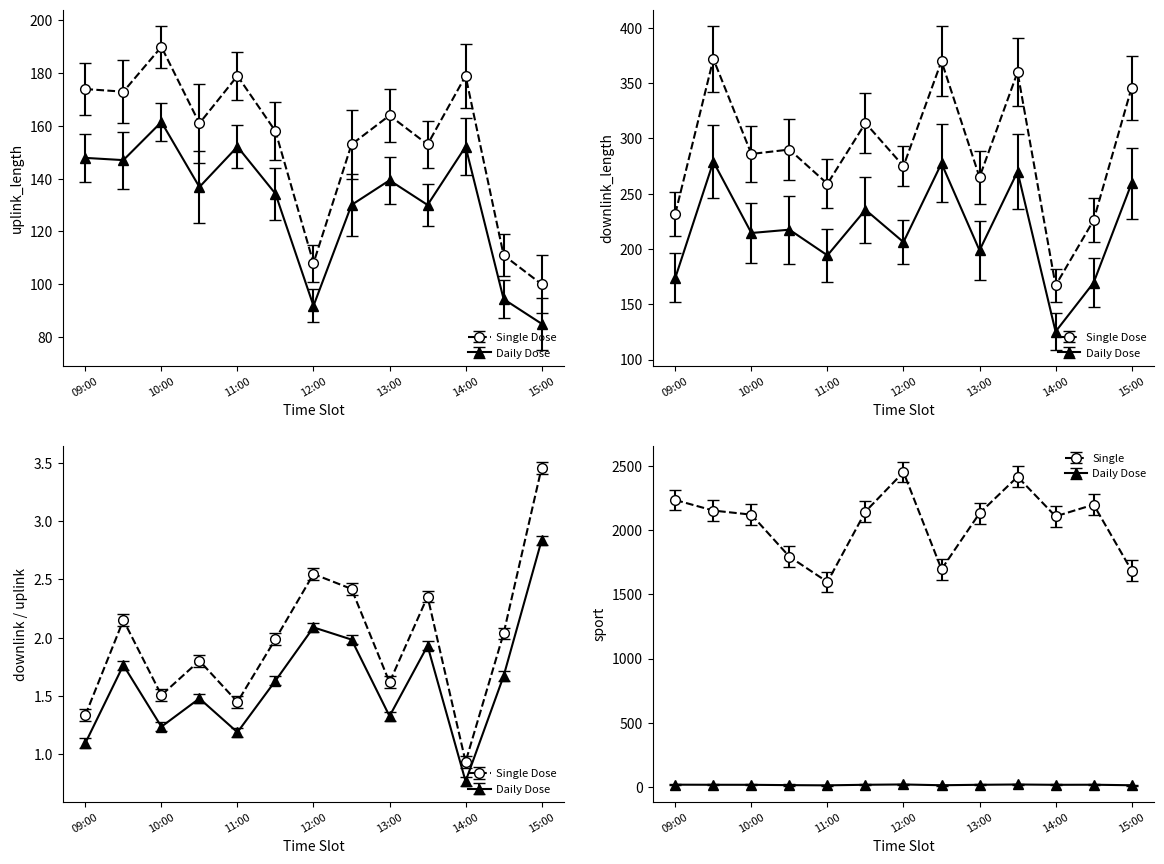

Which has a higher value, 12:30 or 13:30?

12:30